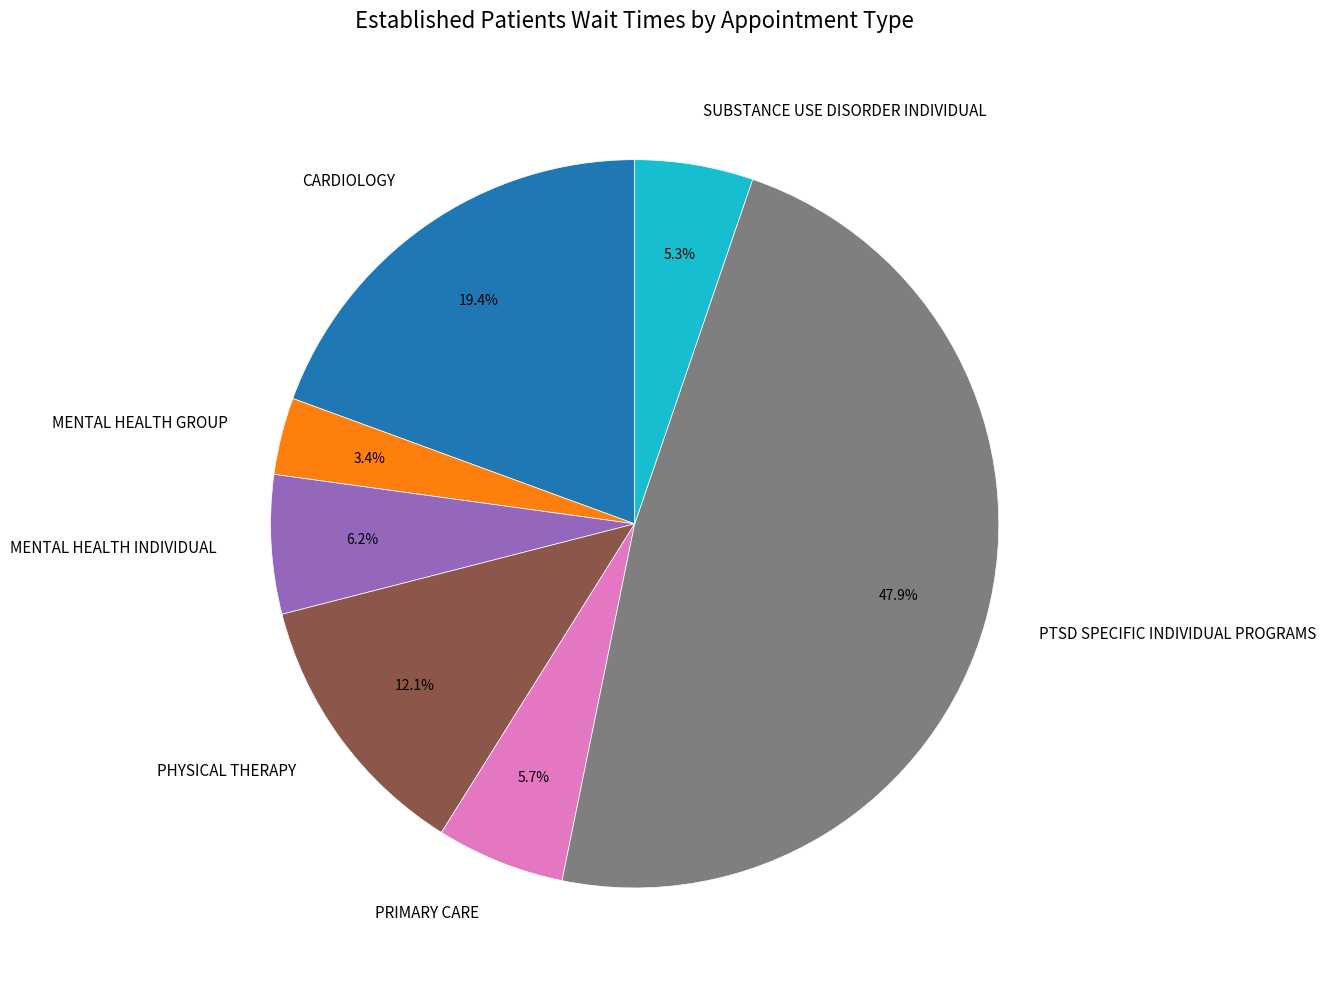

Which slice is the smallest?

MENTAL HEALTH GROUP